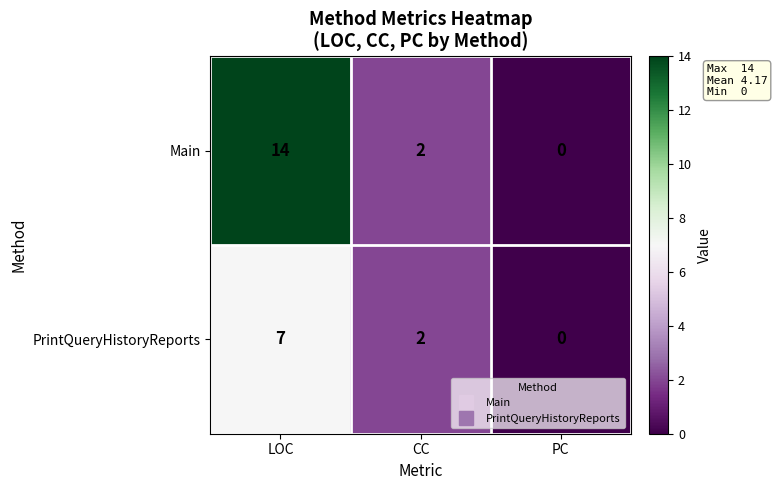

Count the number of categories in the chart.

3